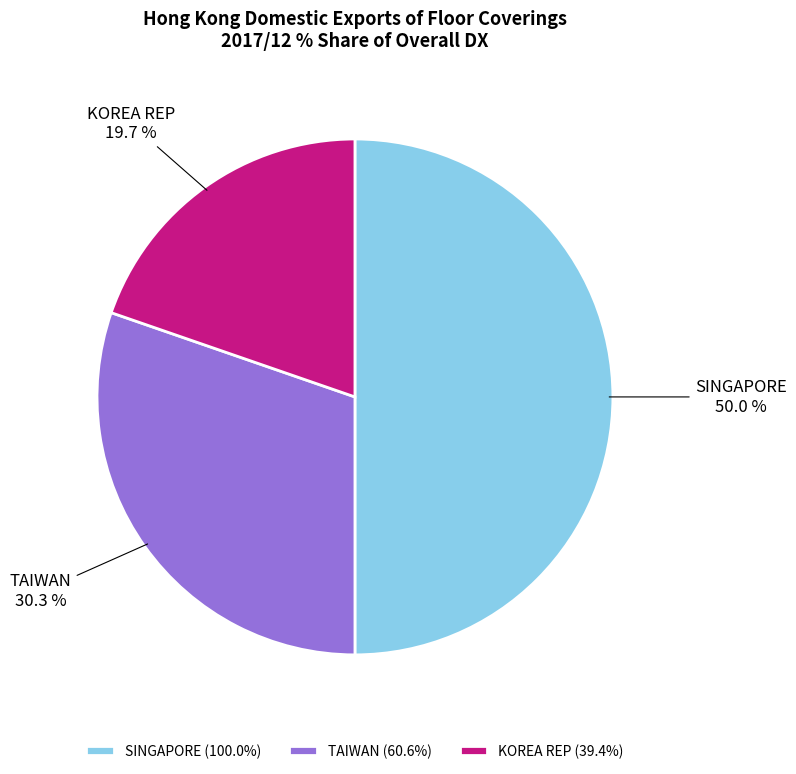

Count the number of slices in the pie.

3